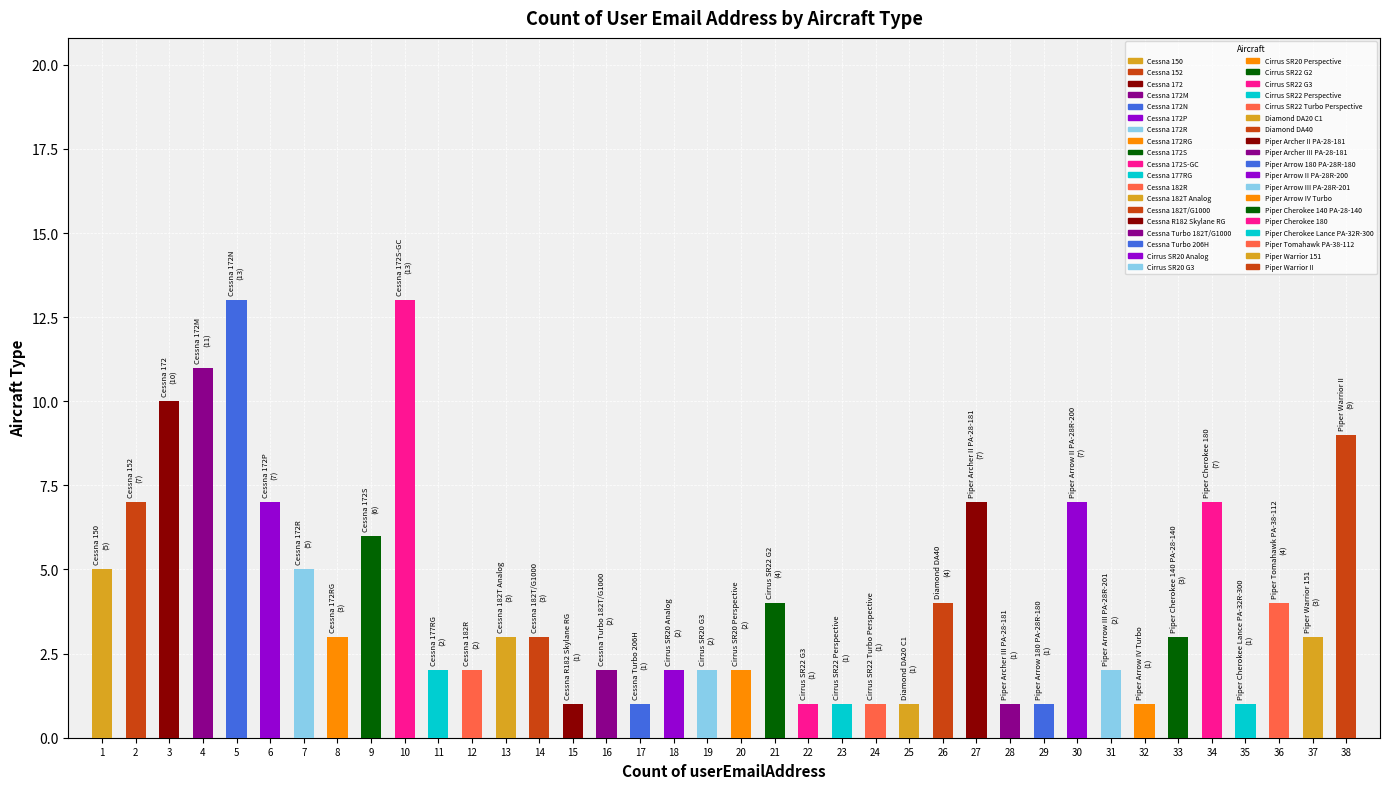

How many categories are shown in the chart?

38